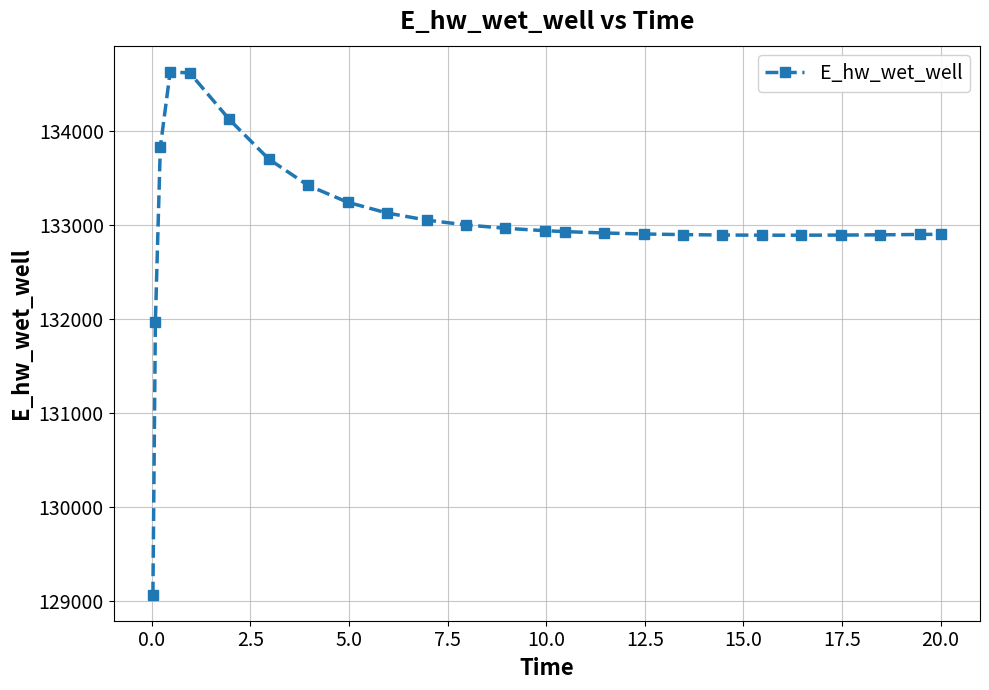

What is the maximum value shown in the chart?

134628.3